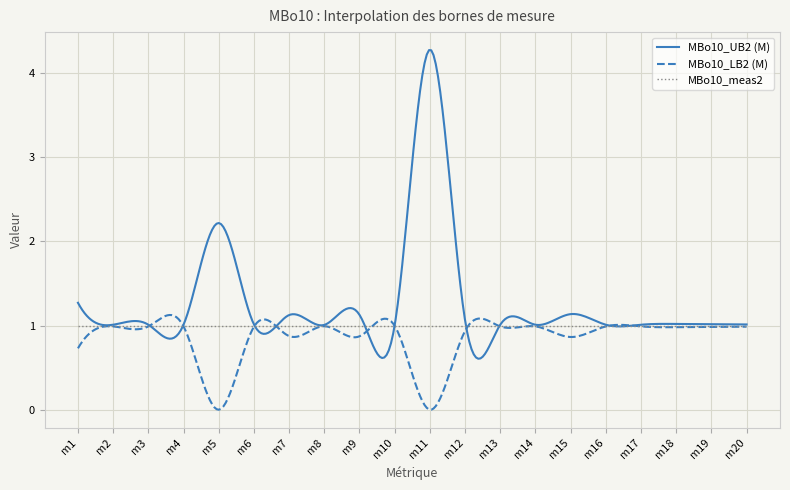

What is the maximum value shown in the chart?

4.3